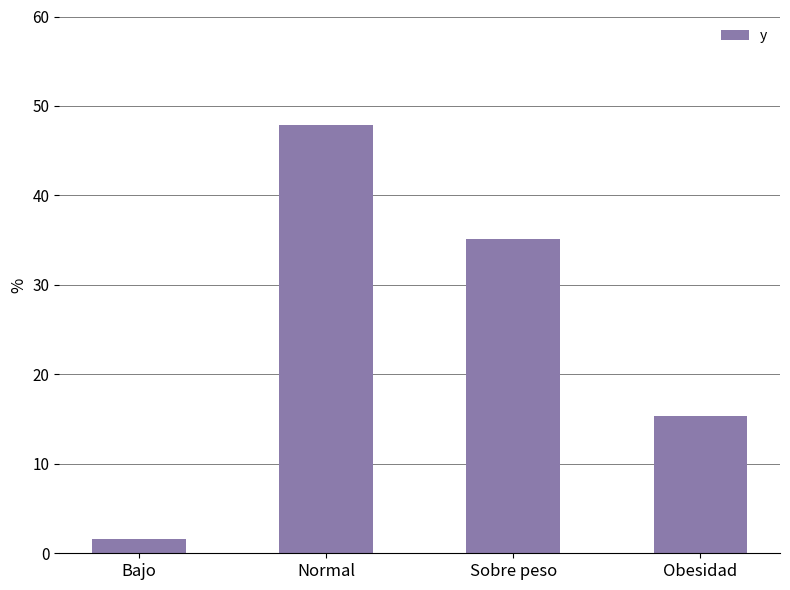

The chart shows a value of 47.9 at Normal. True or false?

True